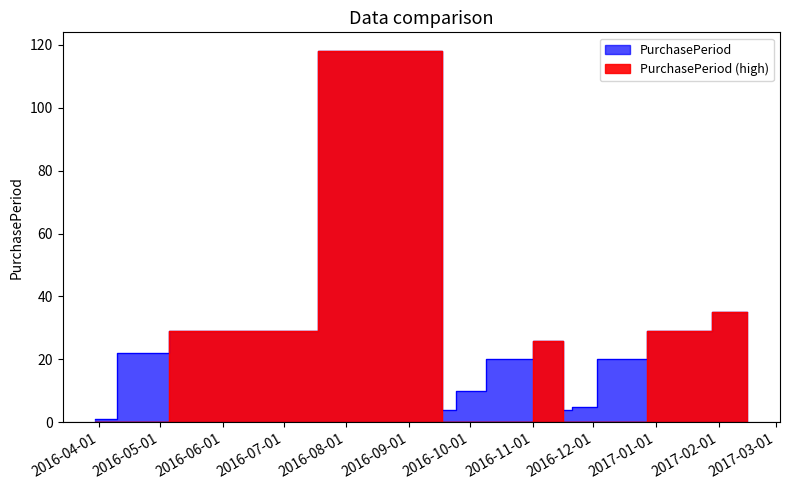

What is the label of the 9th point from the left?

2016-11-18